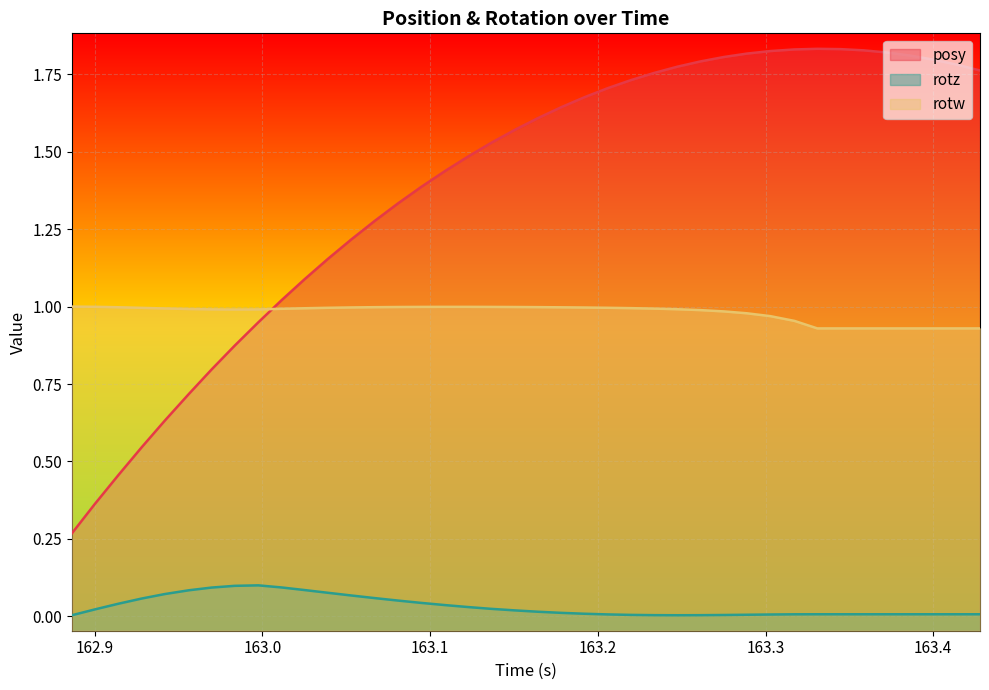

Which series has the widest spread of values?

posy